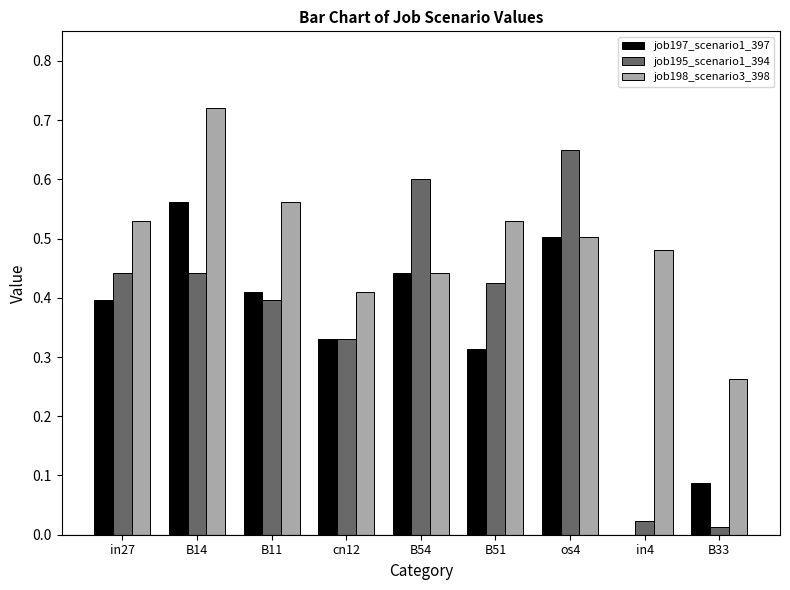

The job198_scenario3_398 series shows 0.3 at in27. True or false?

False